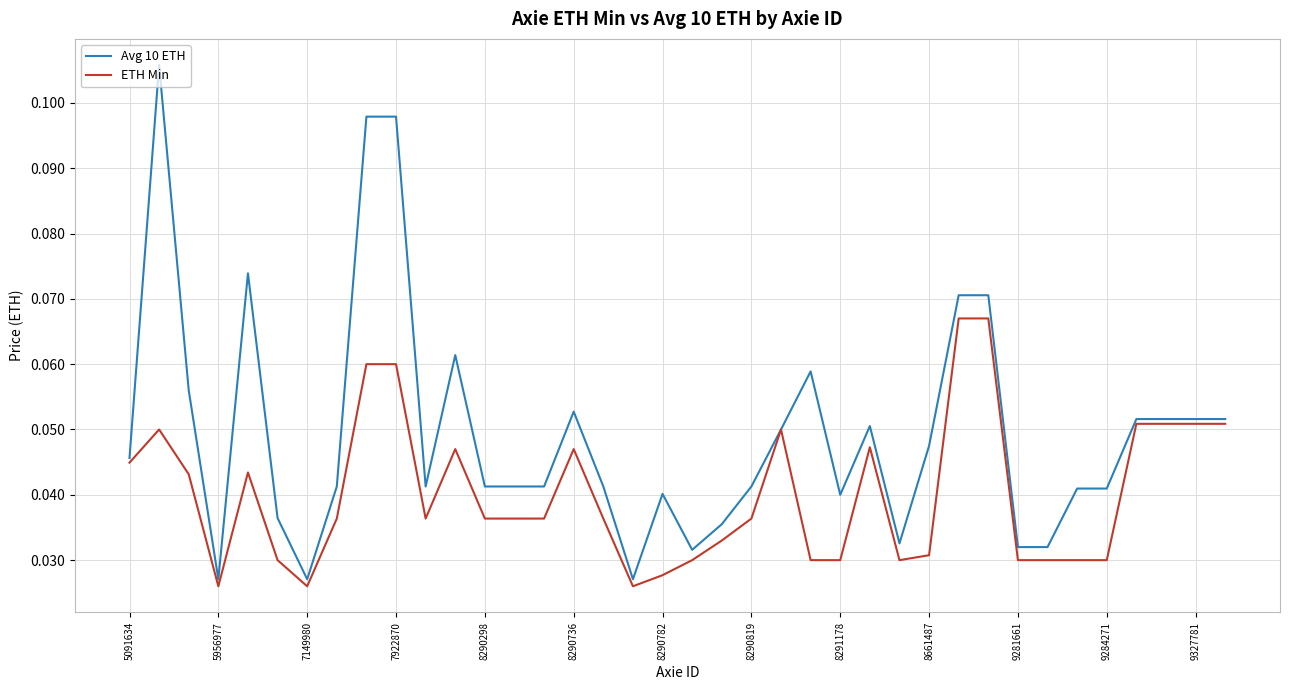

List the series in order of their overall mean, lowest first.

ETH Min, Avg 10 ETH